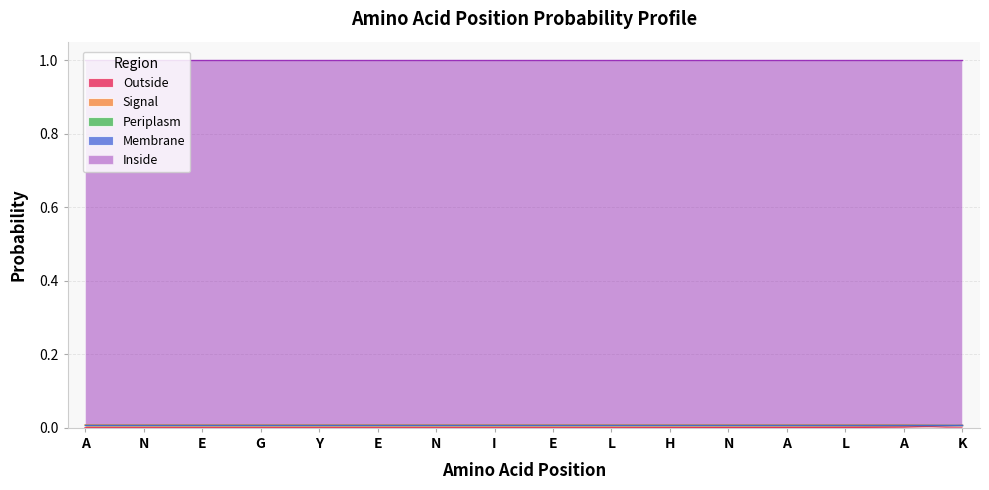

Is it true that Inside equals 0.4 at L?

False